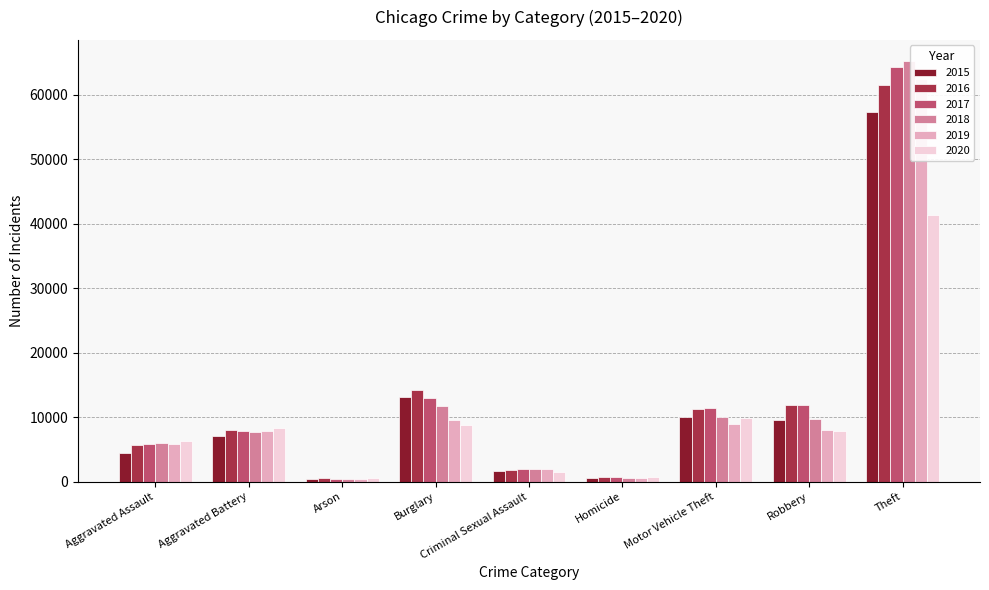

At Aggravated Assault, list the series in order from smallest to largest.

2015, 2016, 2017, 2019, 2018, 2020